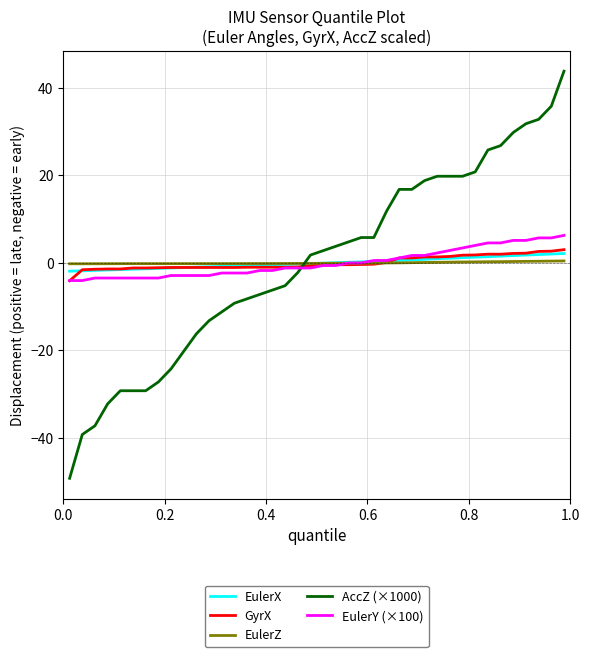

Is this an area chart (filled region under the line)?

No